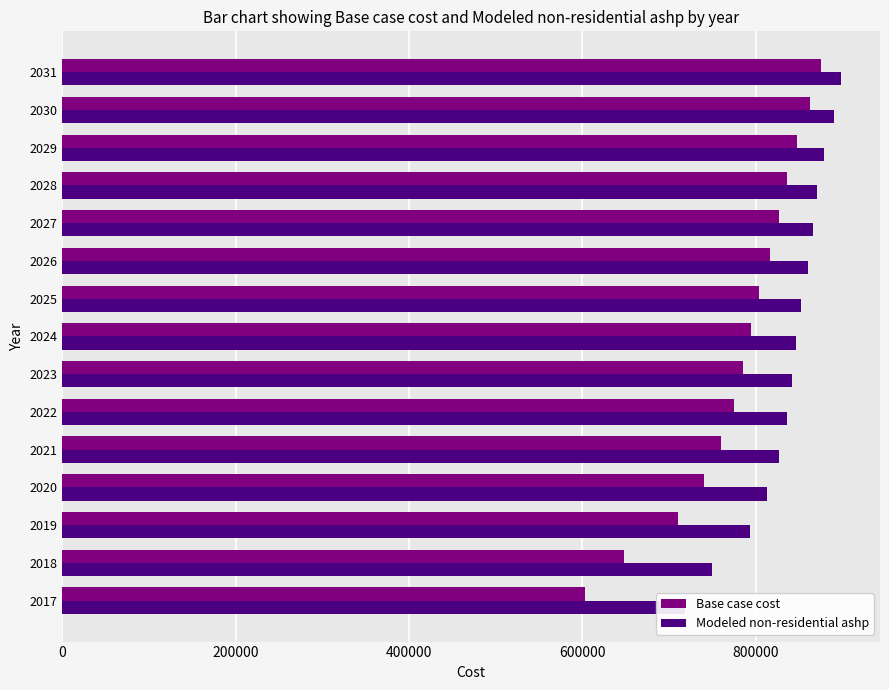

What is the difference between the maximum and minimum values in the Base case cost series?

272251.2